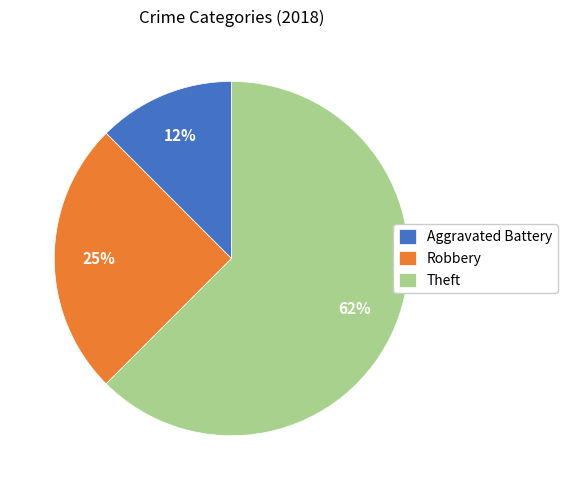

Is there any slice that represents more than half of the pie?

Yes